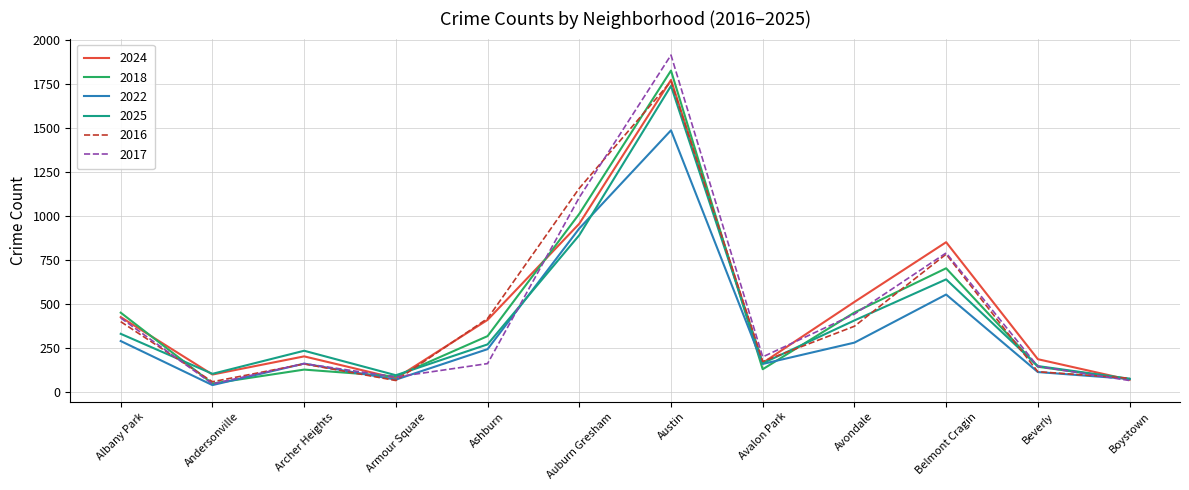

Between Archer Heights and Austin, which series saw the biggest shift?

2017